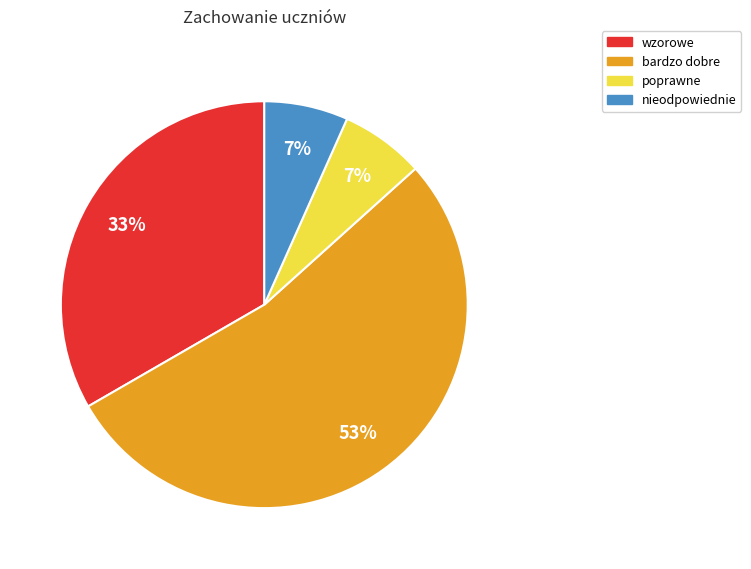

Is there any slice that represents more than half of the pie?

Yes